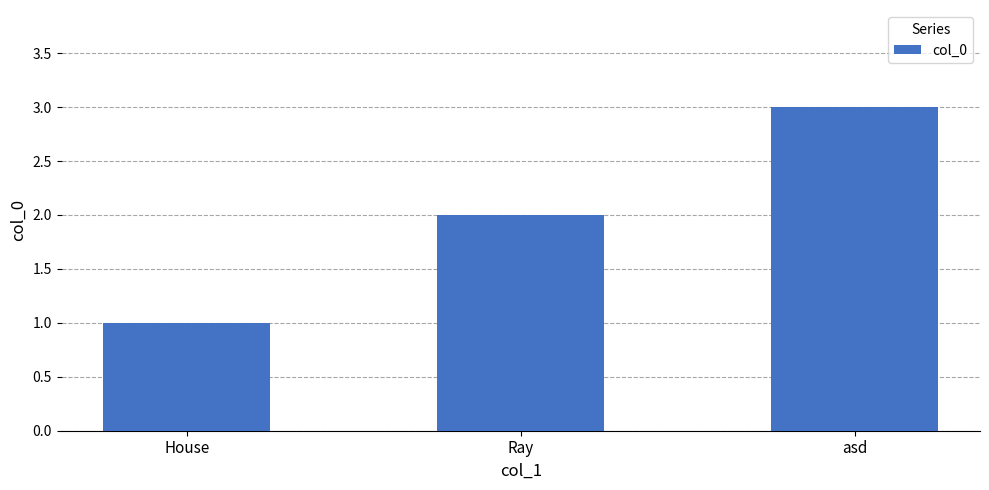

What is the smallest value displayed?

1